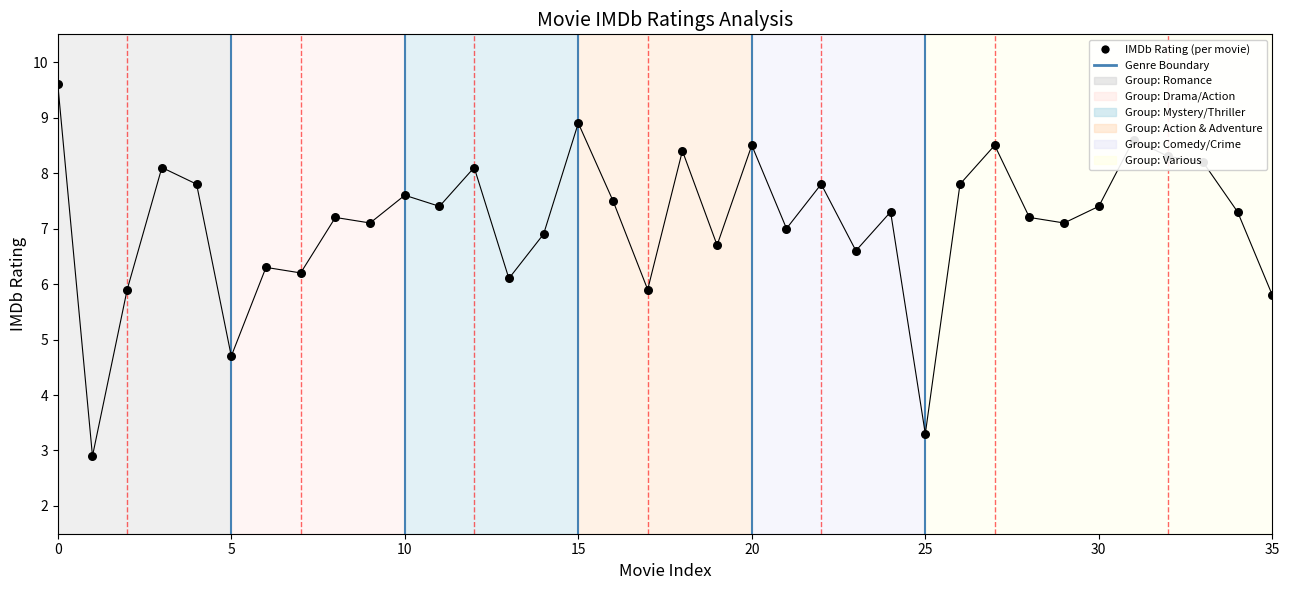

Which has a higher value, 22 or 33?

33